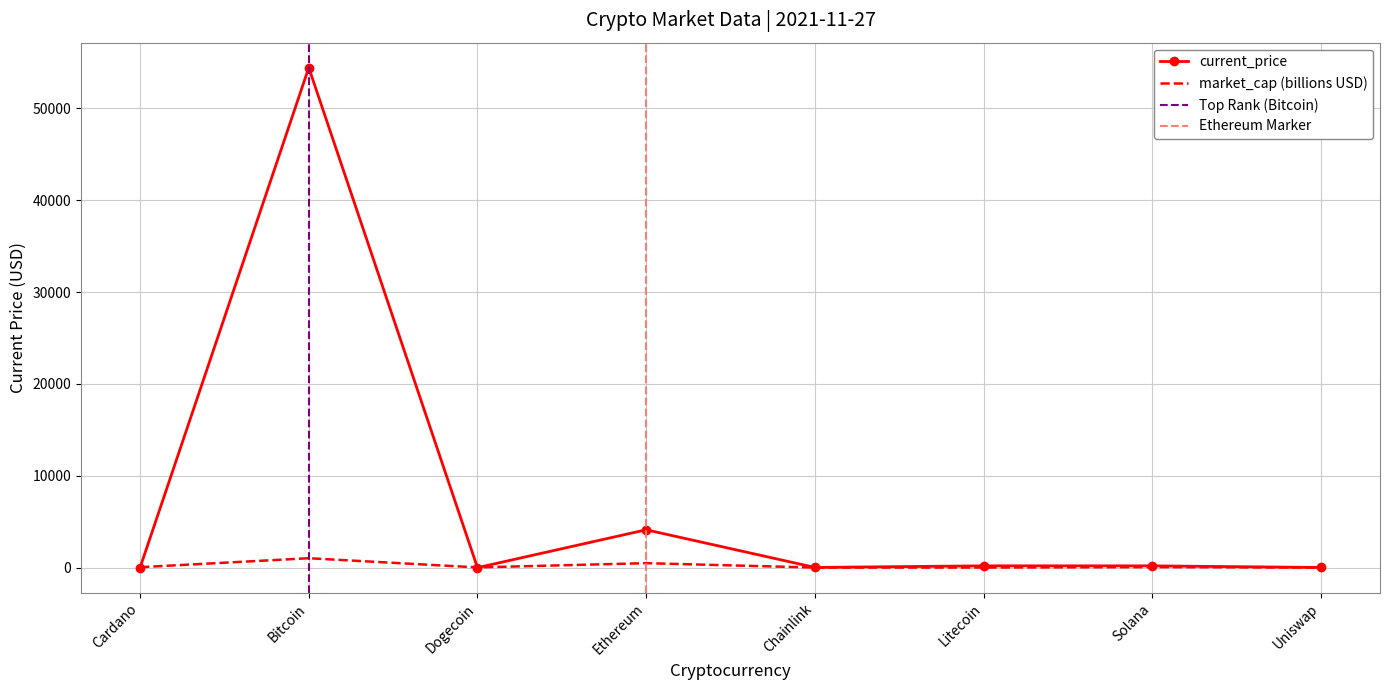

What is the approximate value at Bitcoin?

54444.0